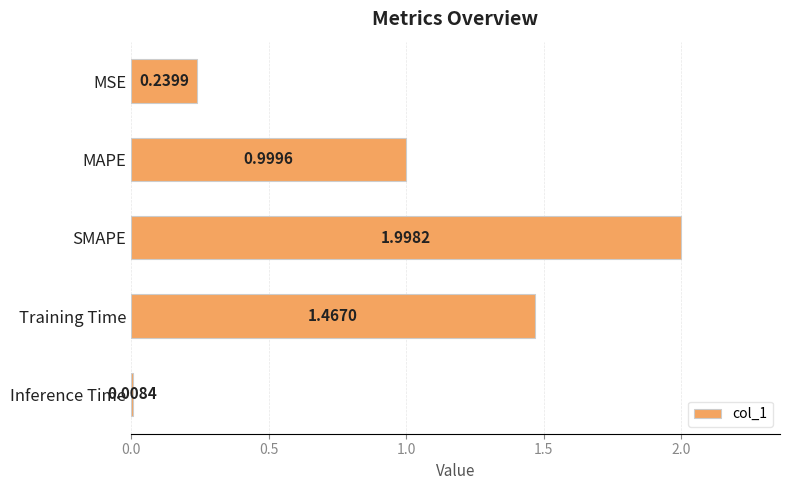

How many categories are shown in the chart?

5